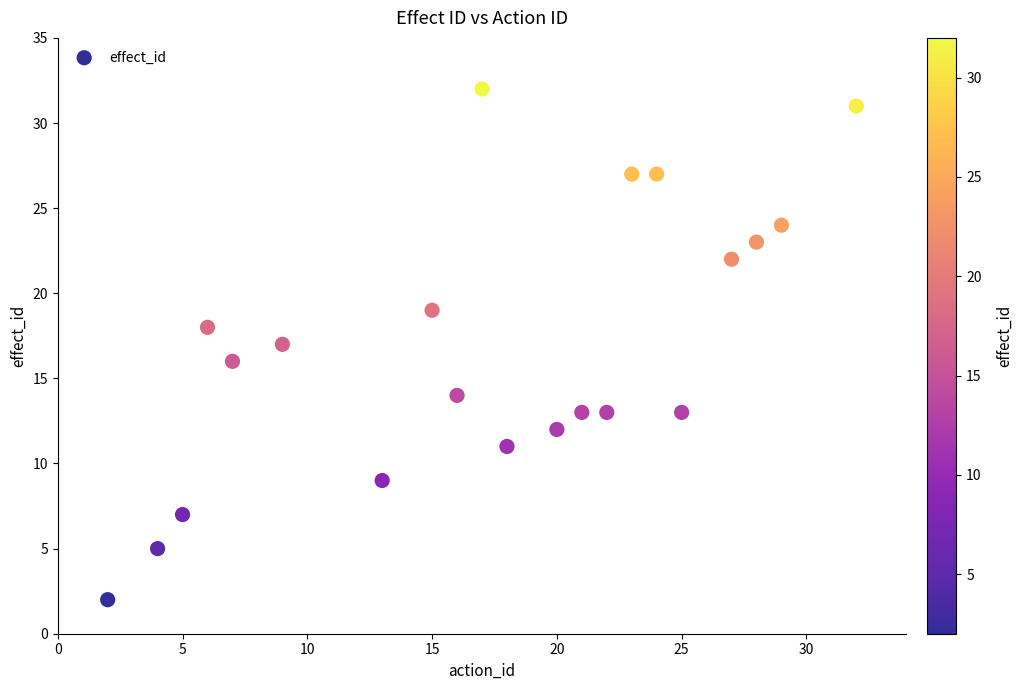

What is the range of Y values (max minus min)?

30